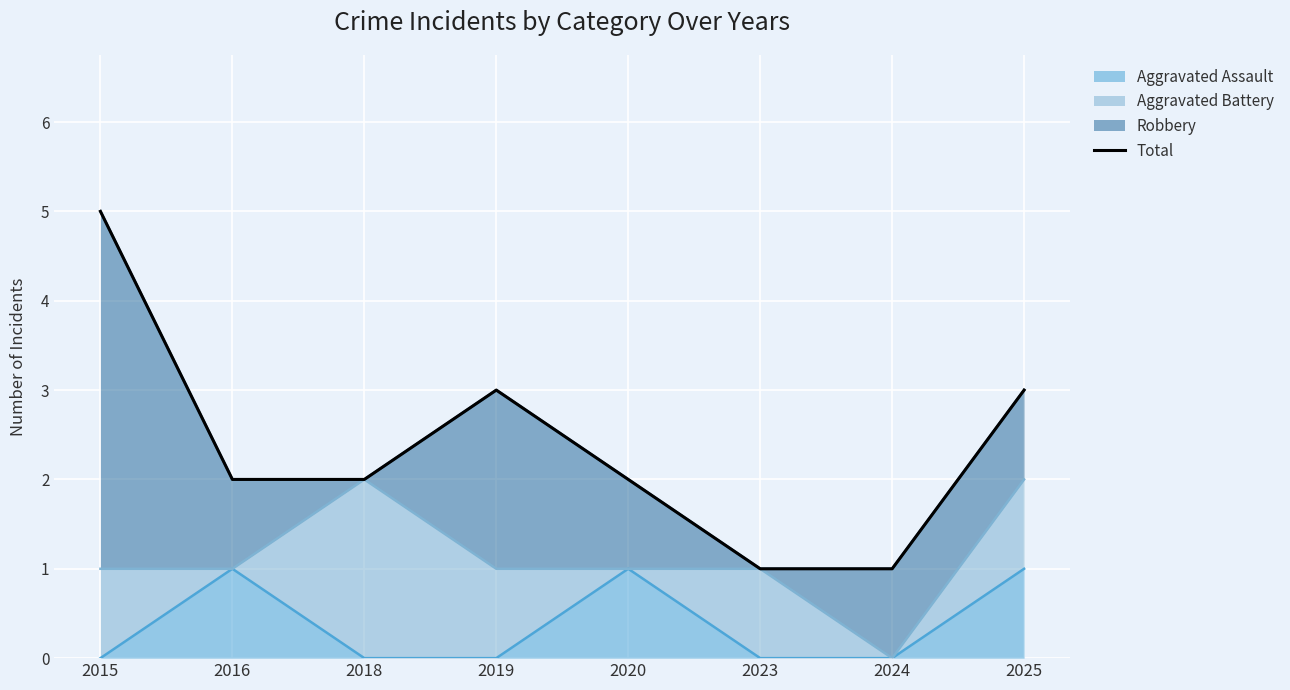

The Aggravated Assault series shows 0 at 2019. True or false?

True